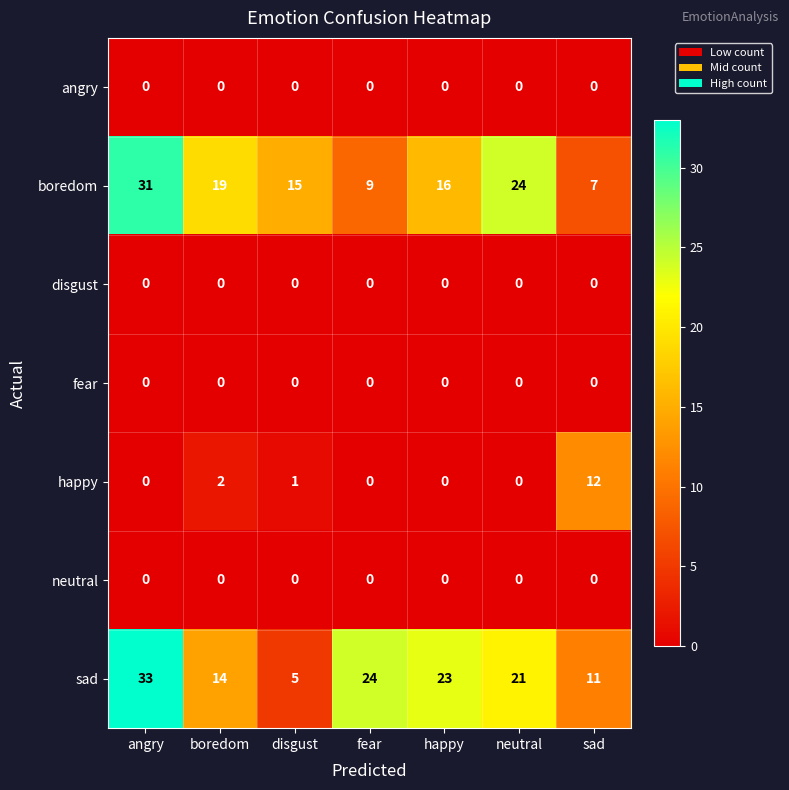

How many data points does each series have?

7